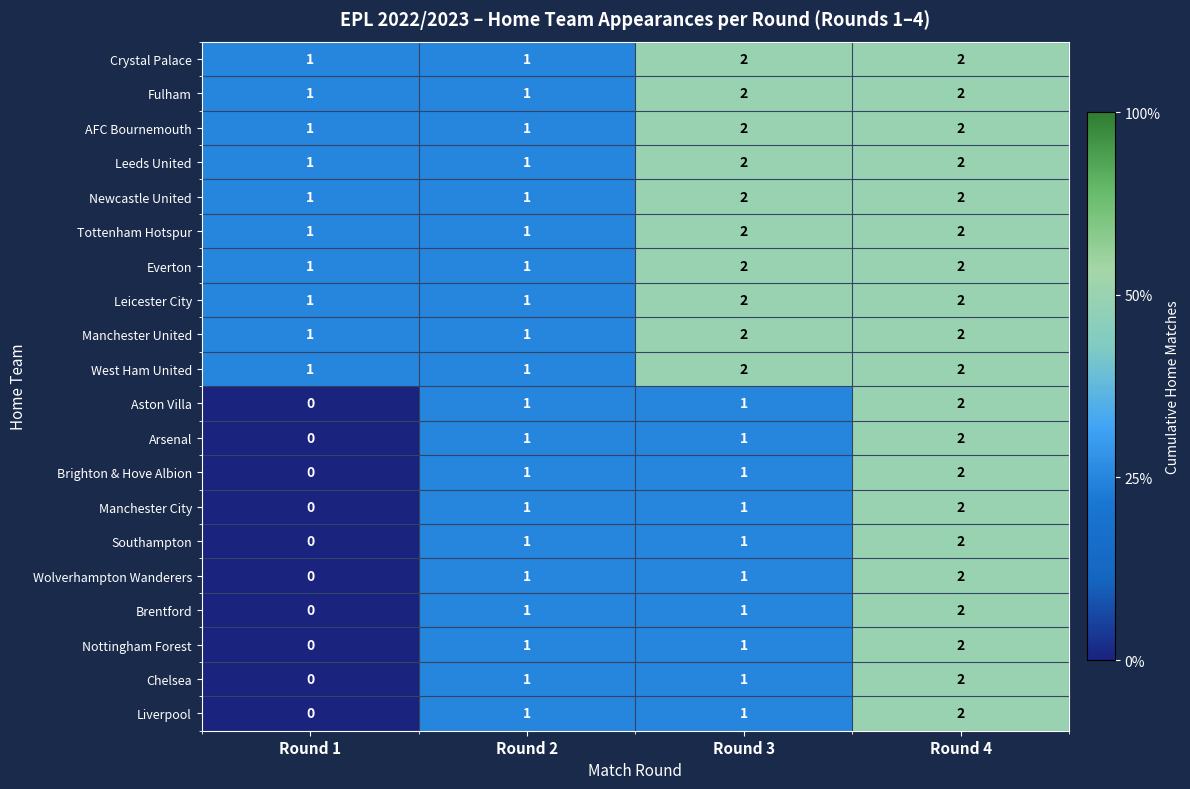

Is it true that AFC Bournemouth equals 1 at Round 2?

True